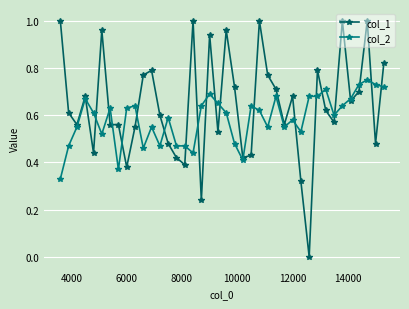

How many categories are shown in the chart?

40